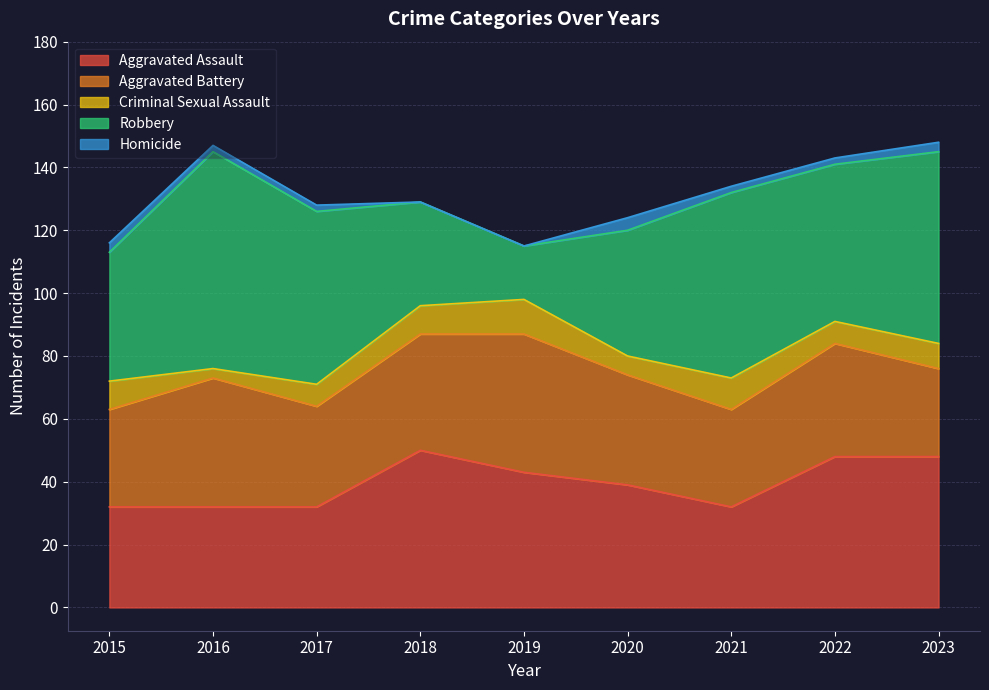

Which series has the widest spread of values?

Robbery